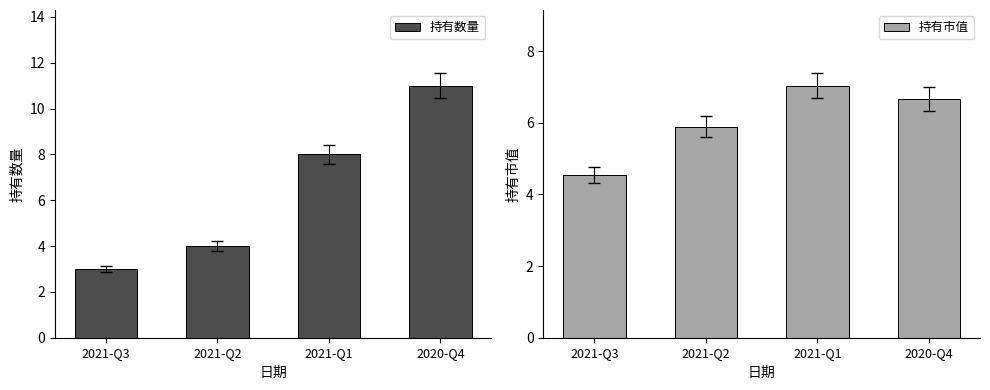

What value does the 持有市值 series have at 2021-Q1?

7.0